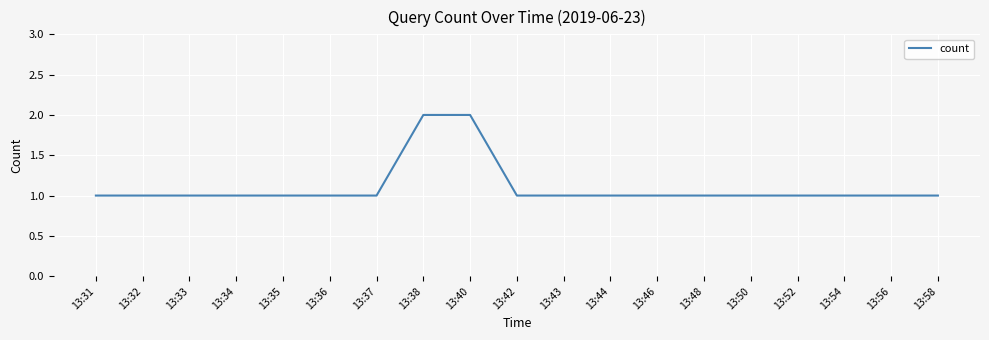

What is the sum of all values?

21